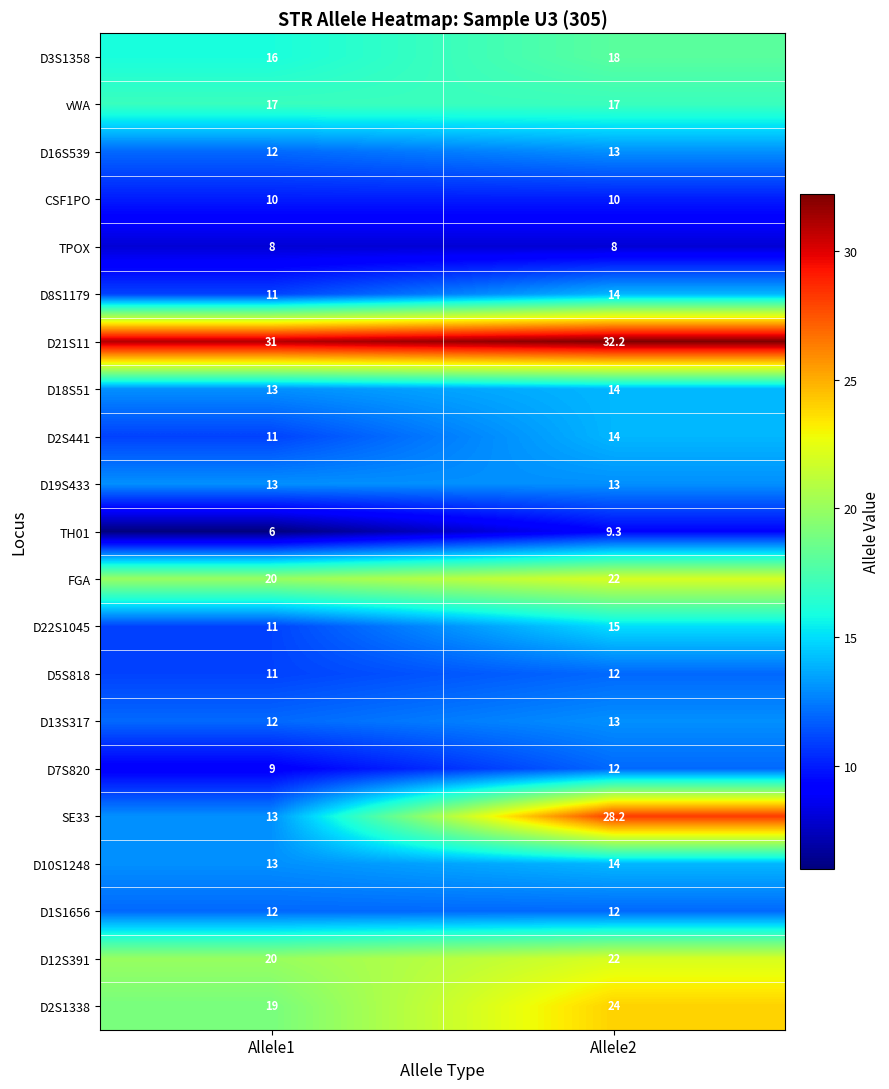

Rank the categories by D8S1179 value from lowest to highest.

Allele1, Allele2